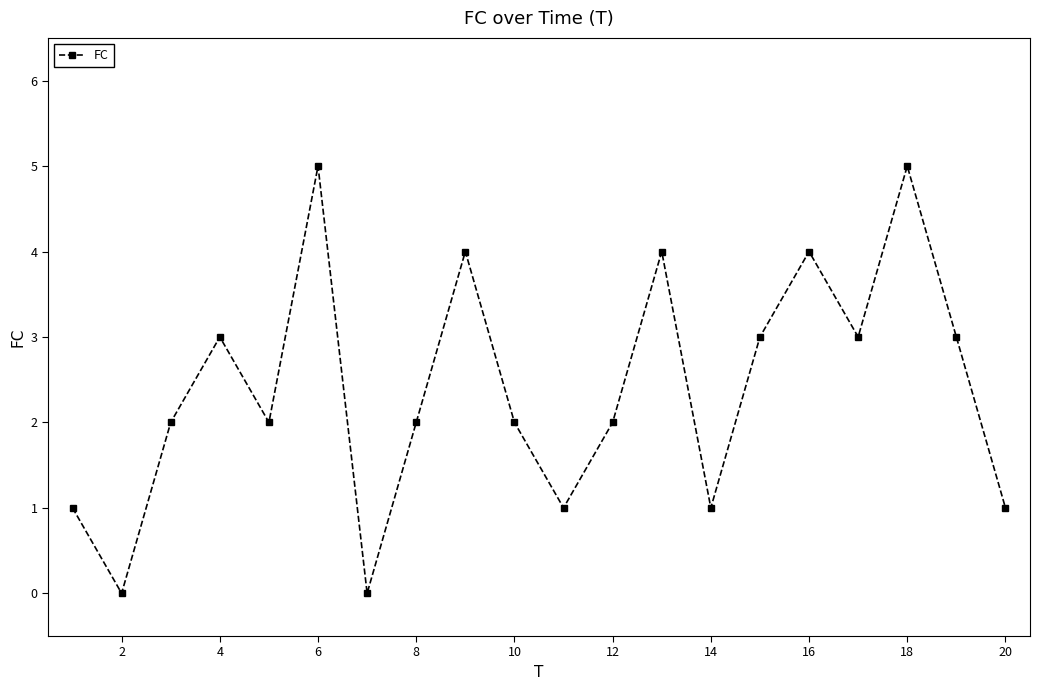

What is the average value?

2